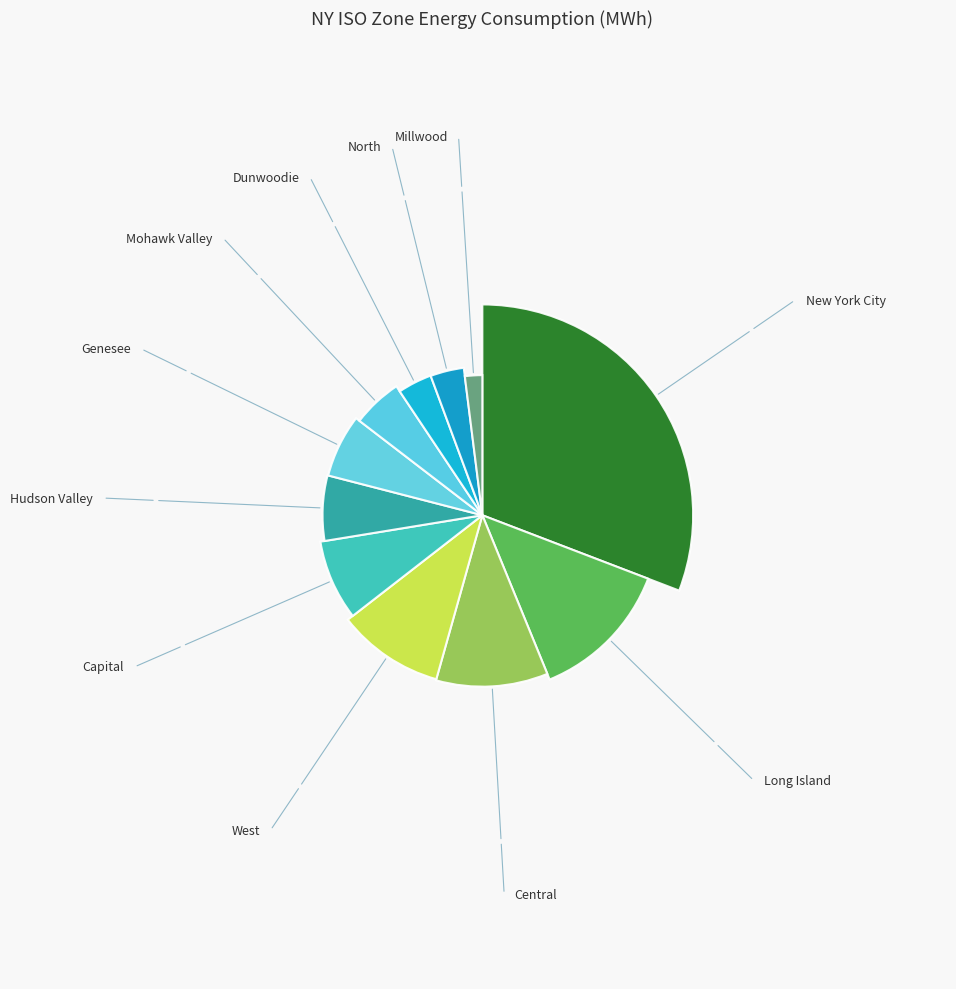

Count the number of slices in the pie.

11